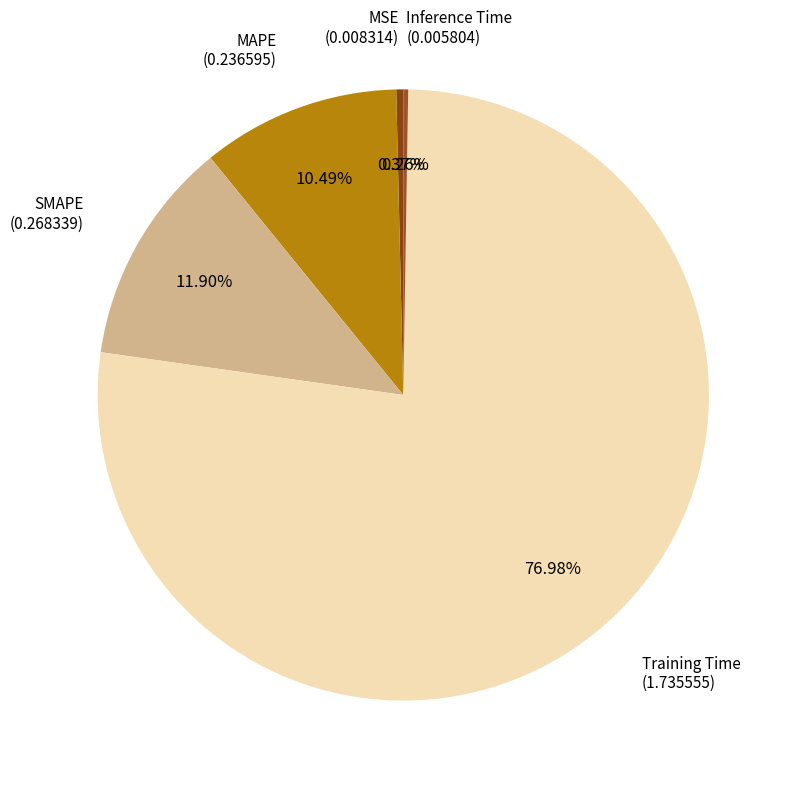

To the nearest percent, what percentage of the pie is Training Time?

77%